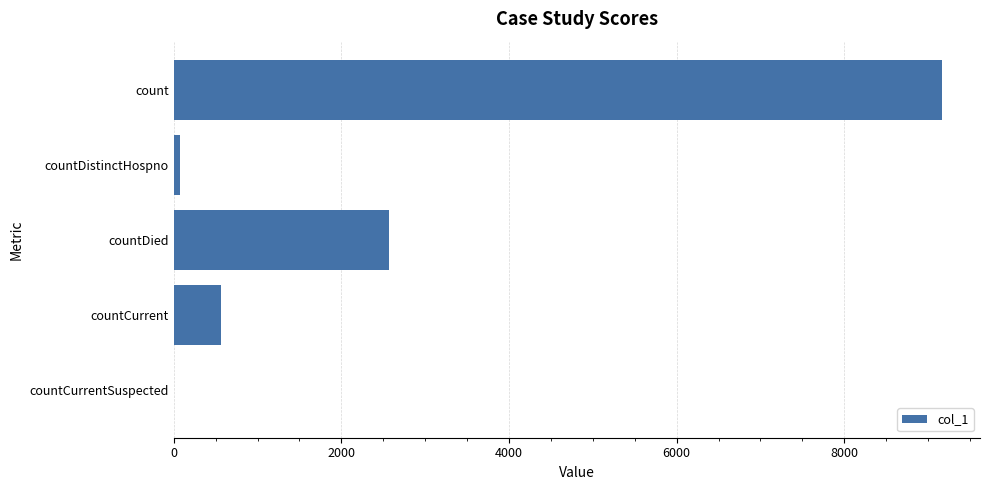

What is the sum of all values?

12379